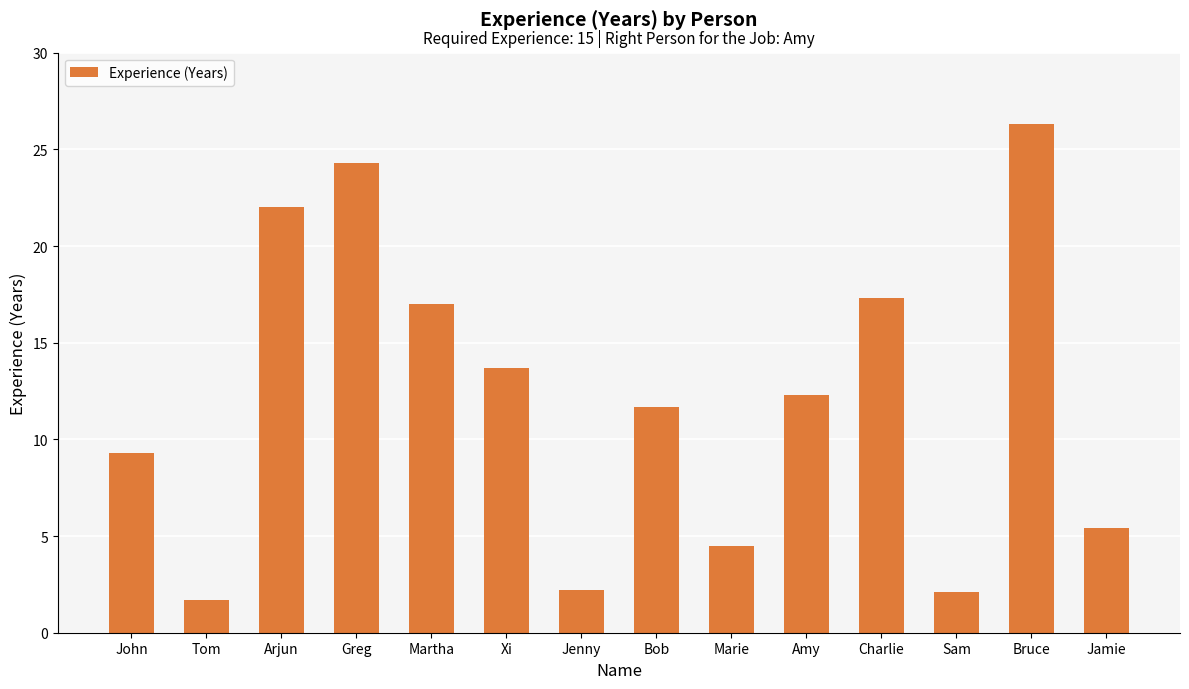

What is the change in value from John to Sam?

-7.2